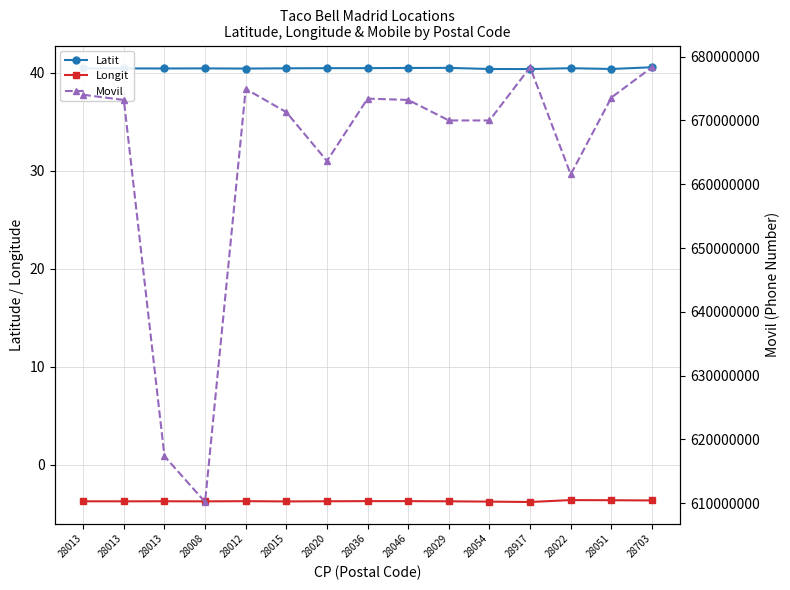

What is the value of the Latit point at the 7th from the left?

40.4